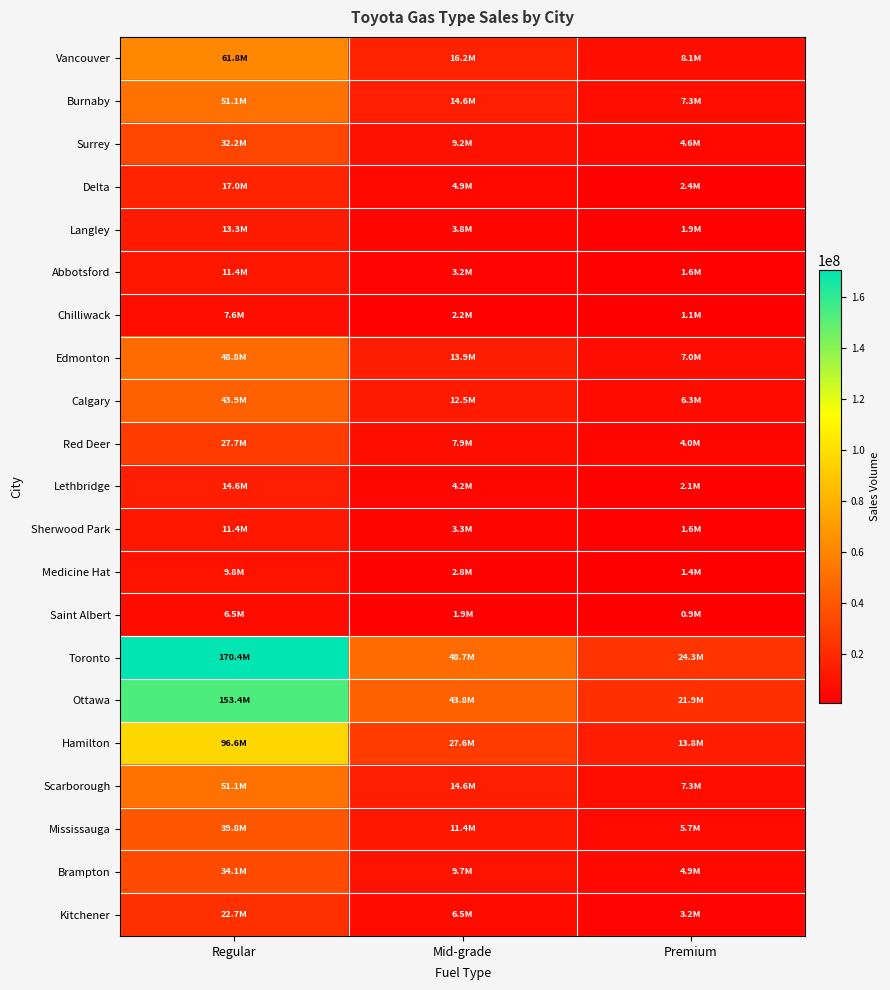

Between Regular and Mid-grade, which is larger?

Regular